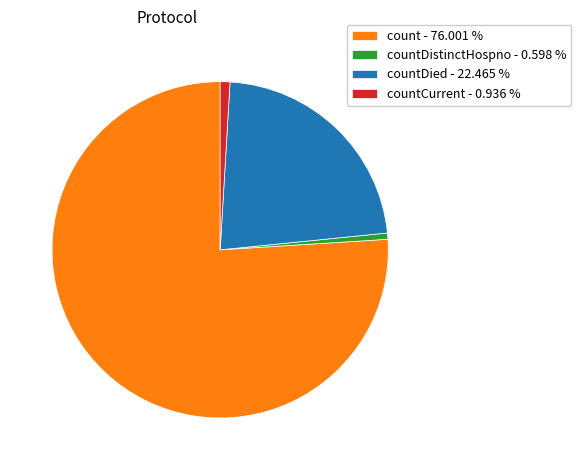

Do countDied - 22.465 % and countDistinctHospno - 0.598 % together represent more than half of the pie?

No